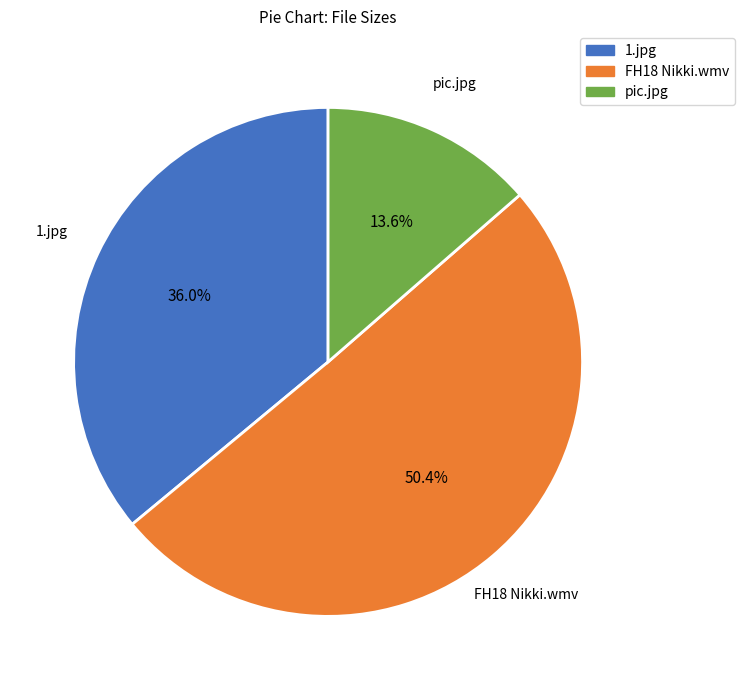

To the nearest percent, what portion does pic.jpg represent?

14%